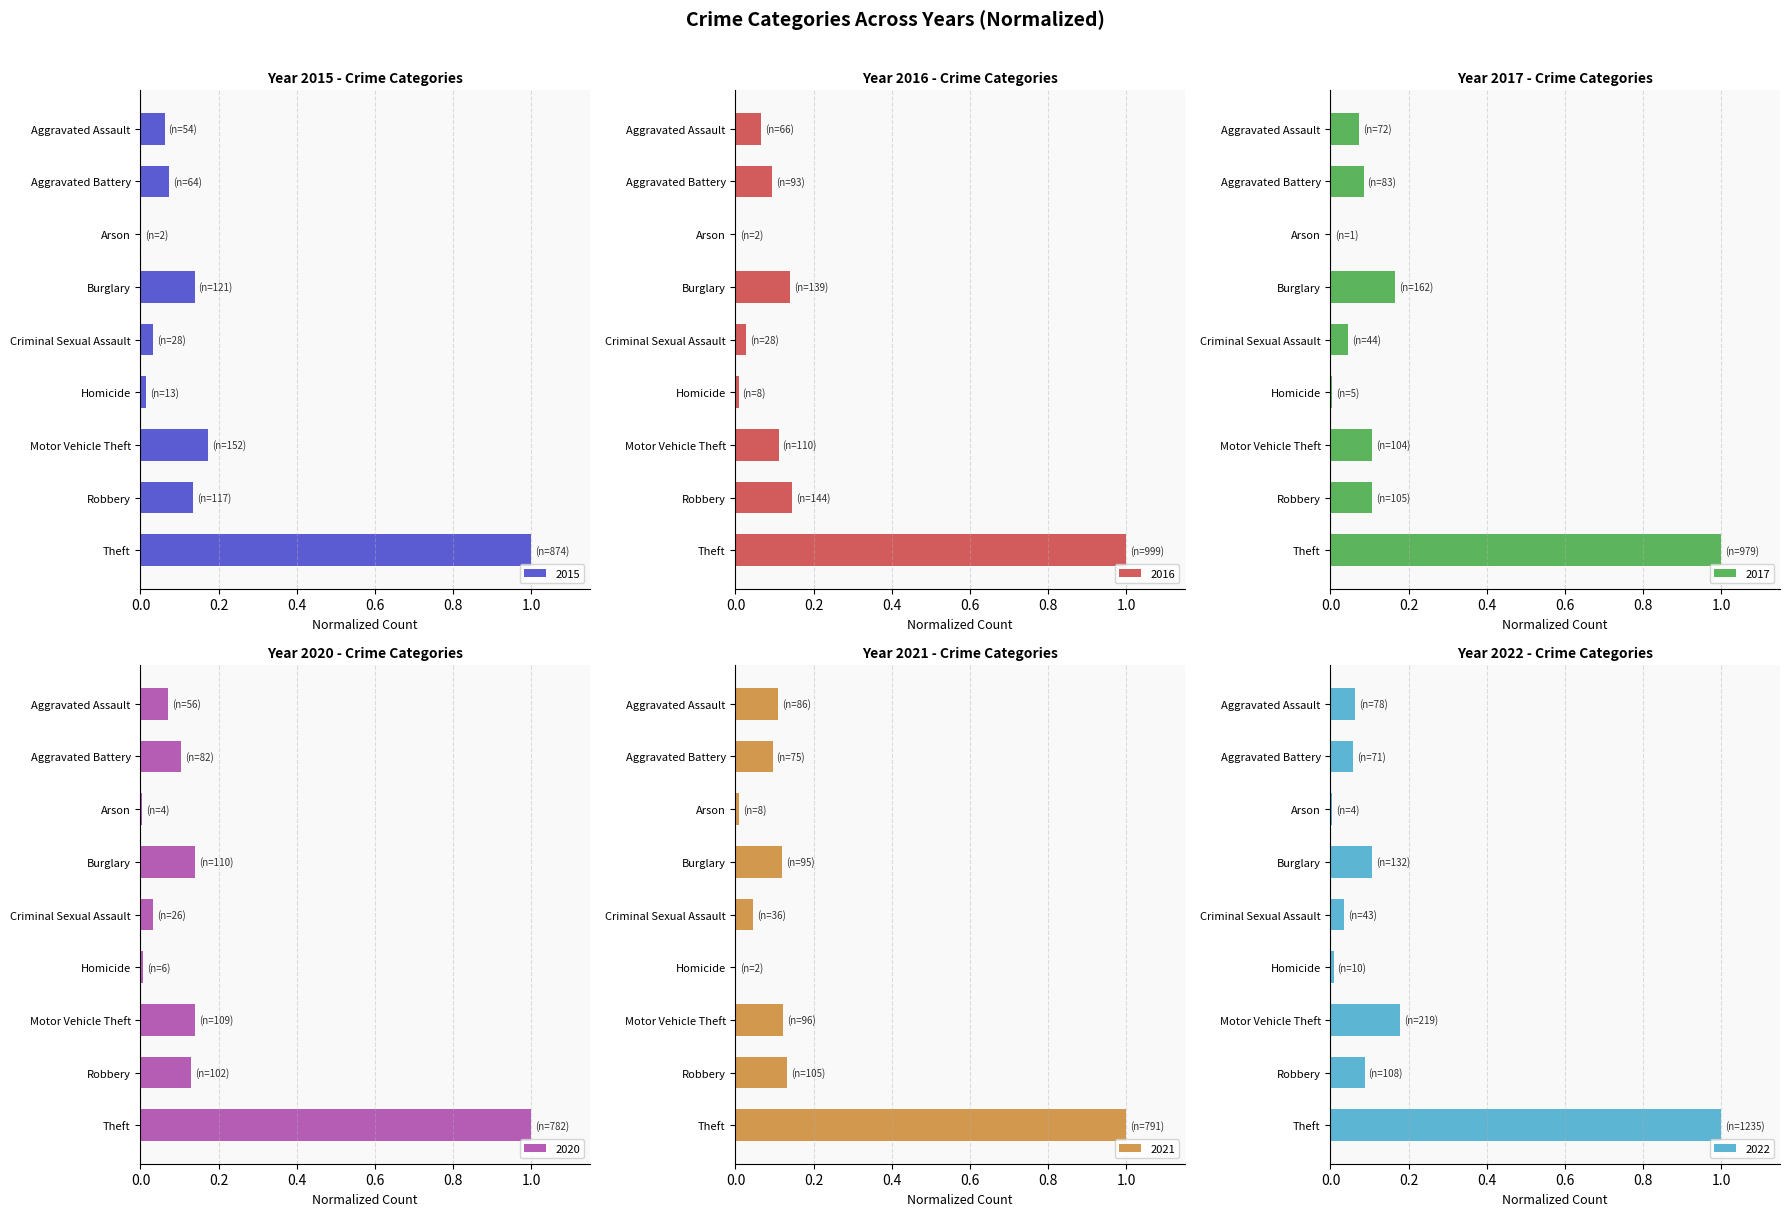

What is the difference between the second highest and second lowest values in the 2015 series?

0.2